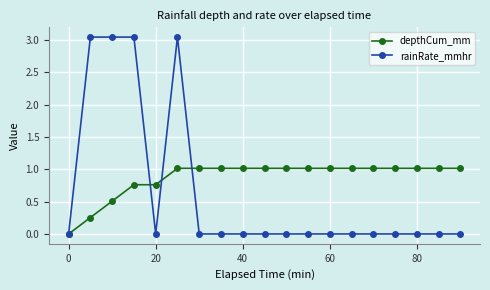

Which series has the widest spread of values?

rainRate_mmhr